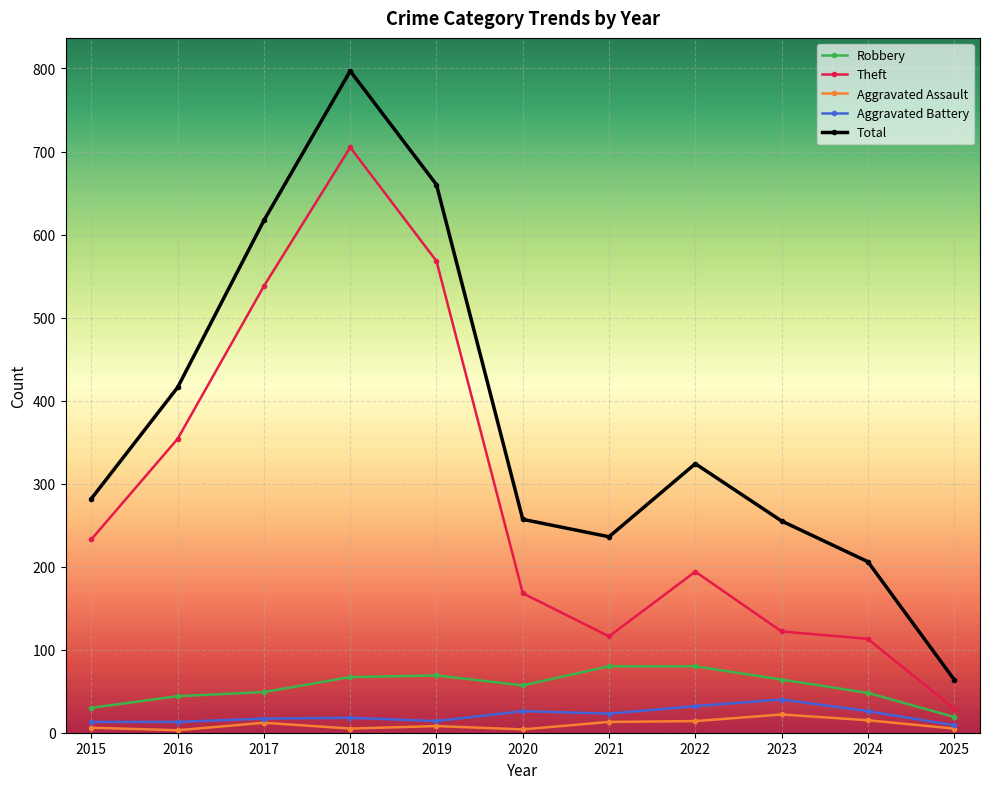

Count the number of categories in the chart.

11